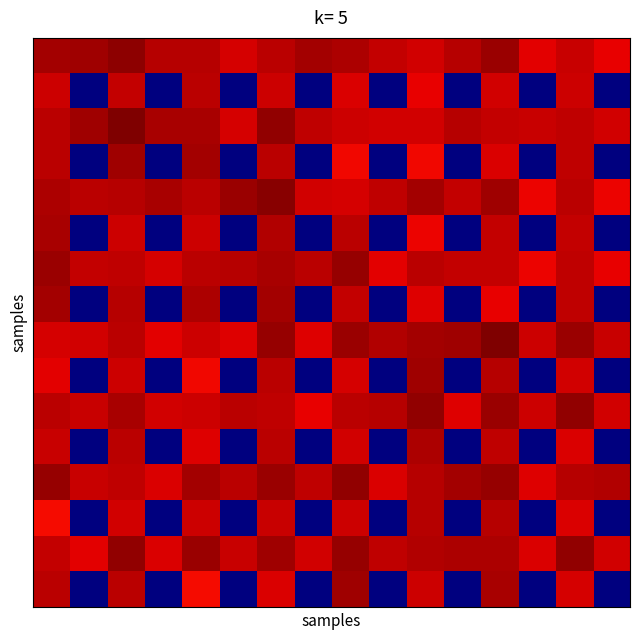

At which category is the sum across all series the highest?

6